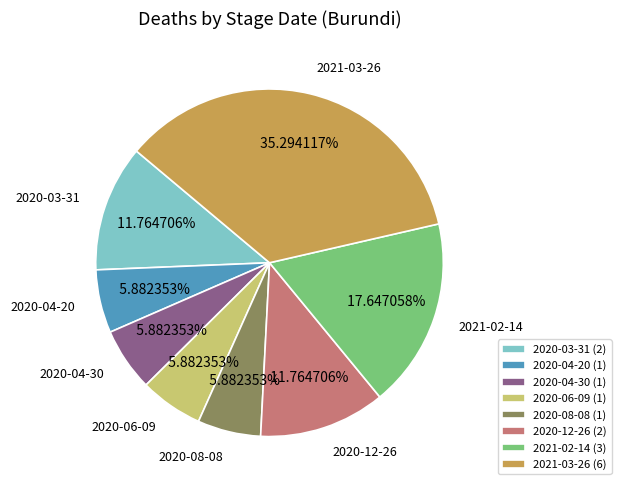

Is there any slice that represents more than half of the pie?

No